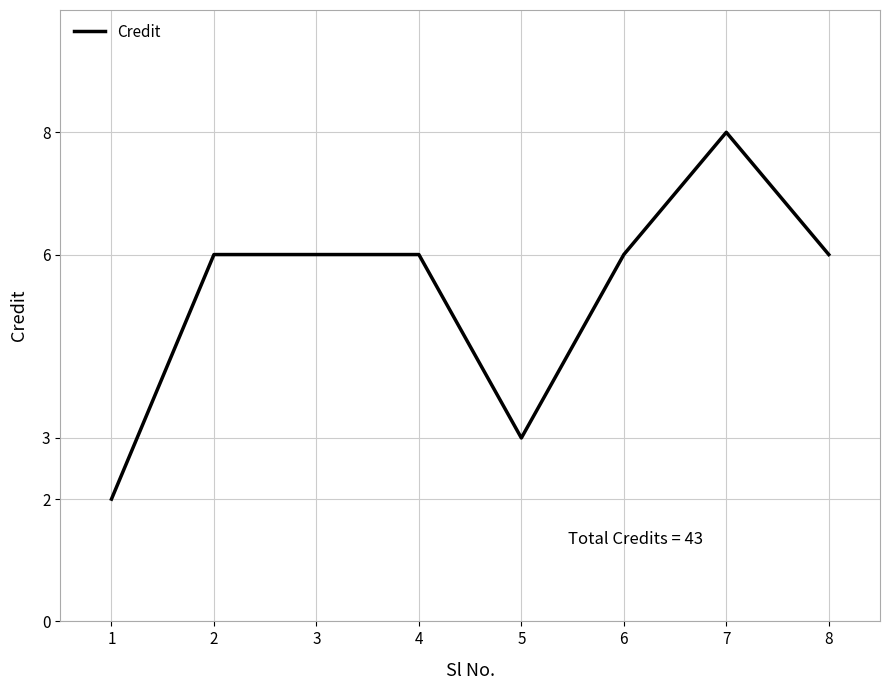

True or false: there are more than 0 points higher than both neighbors.

True